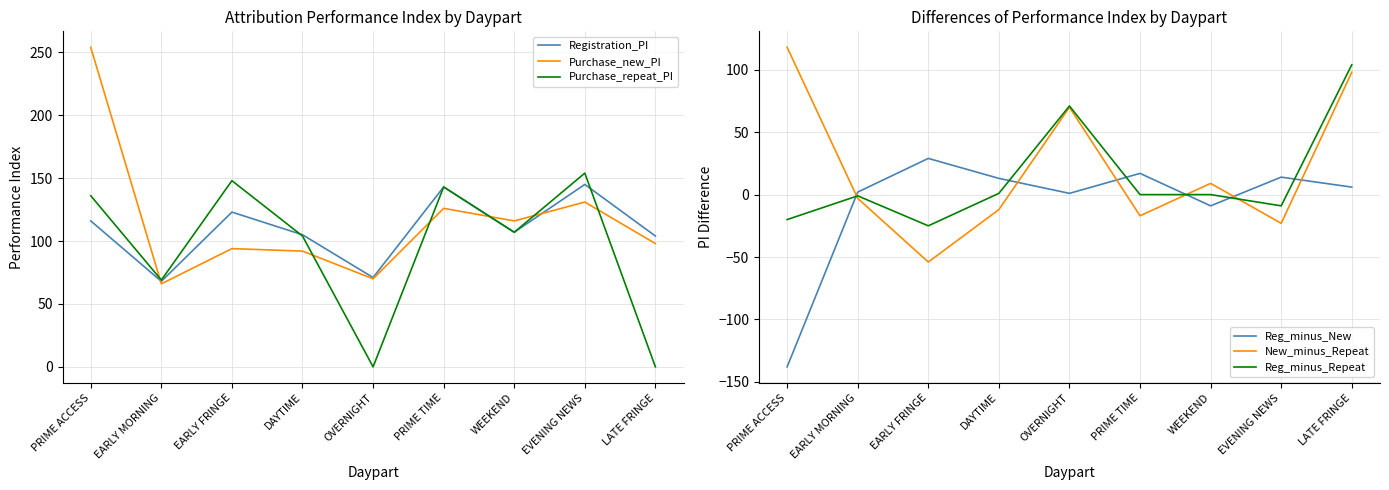

Which label corresponds to the largest value in the chart?

PRIME ACCESS